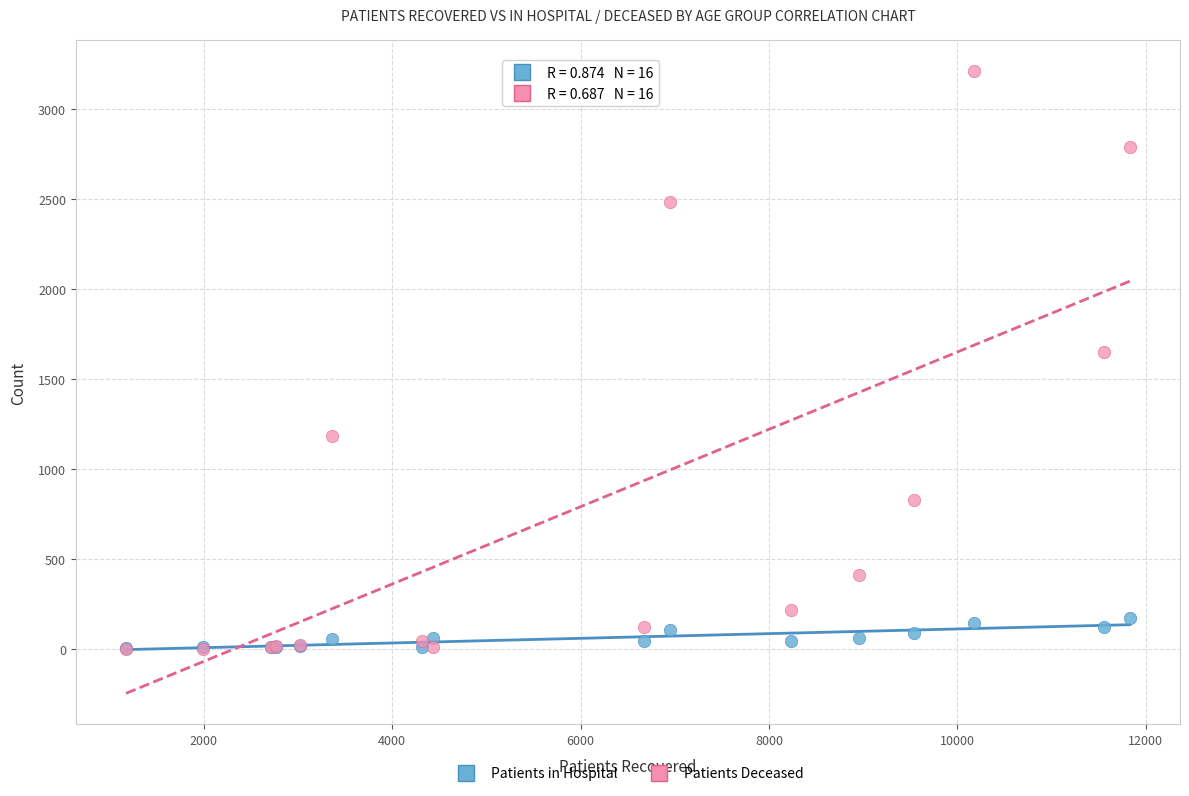

What are all the series names shown in the legend?

Patients in Hospital, Patients Deceased